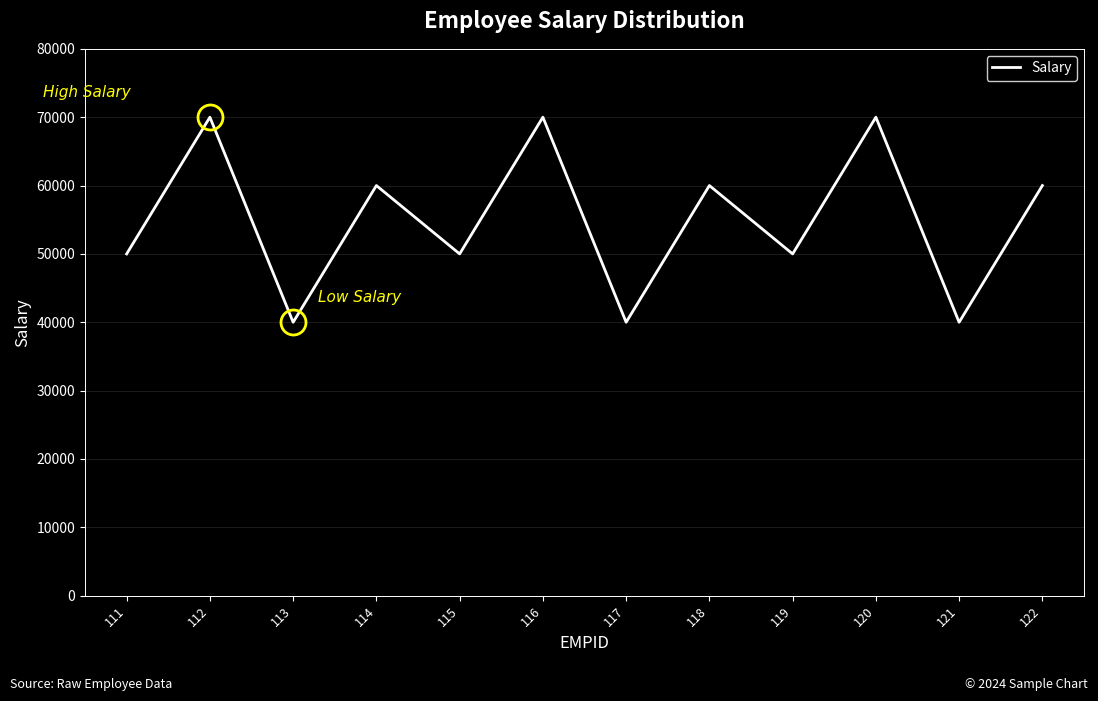

Read the value at 116.

70000